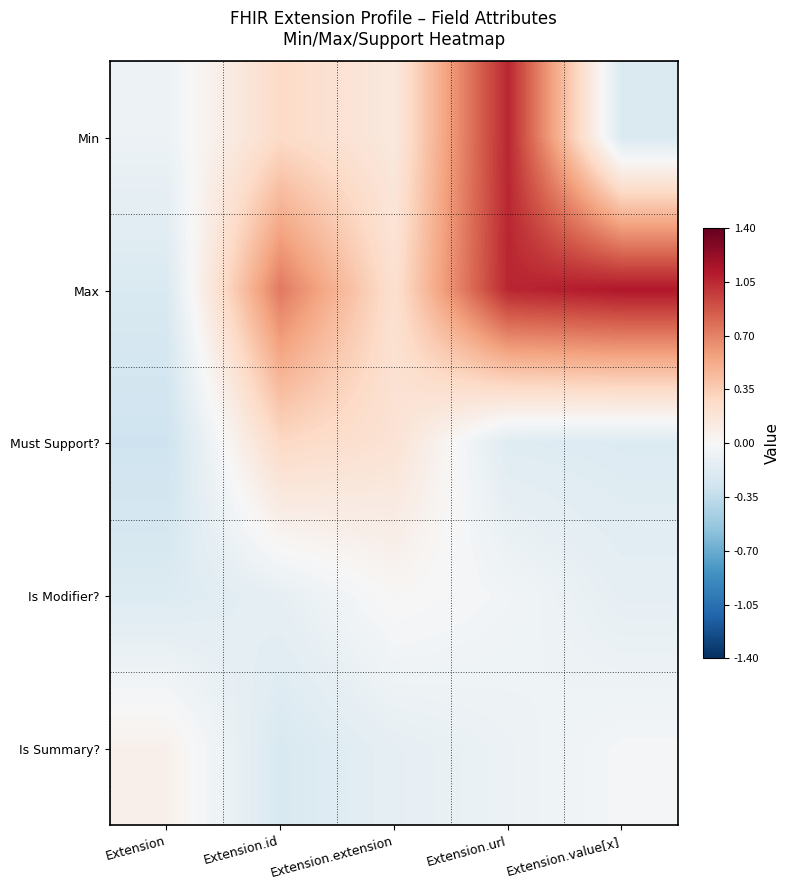

What is the total value across all series at Extension.id?

1.0